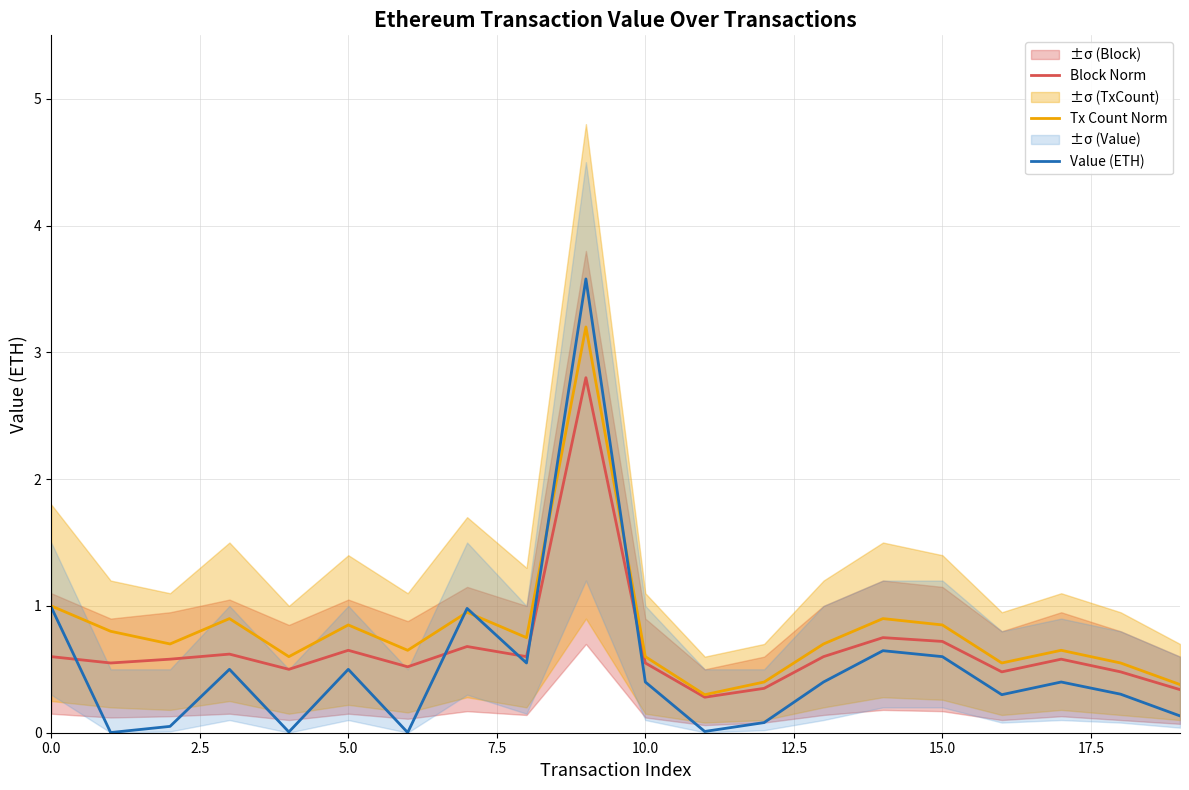

What is the spread (max minus min) of values at 12?

0.3